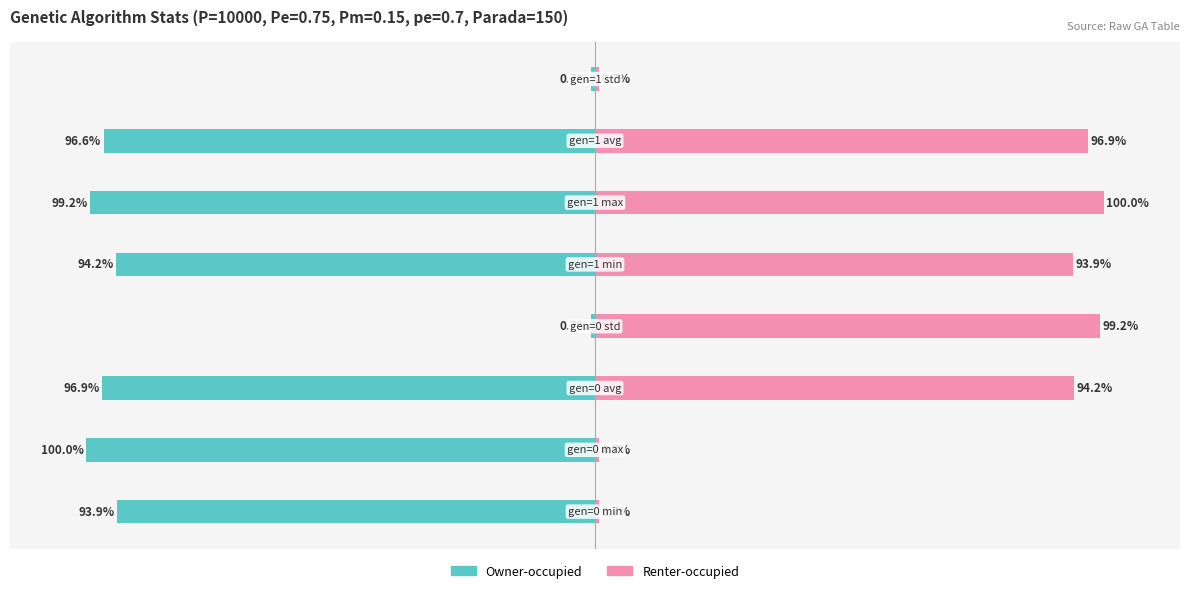

What is the greatest value displayed?

100.0